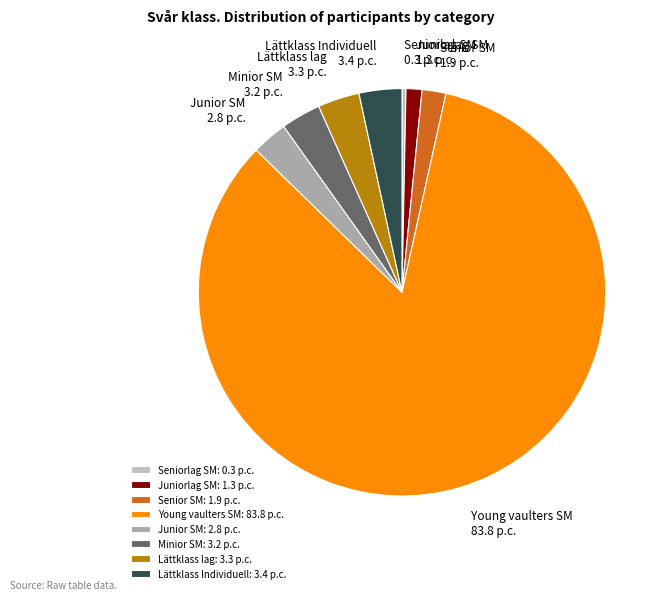

How many segments does this pie chart have?

8